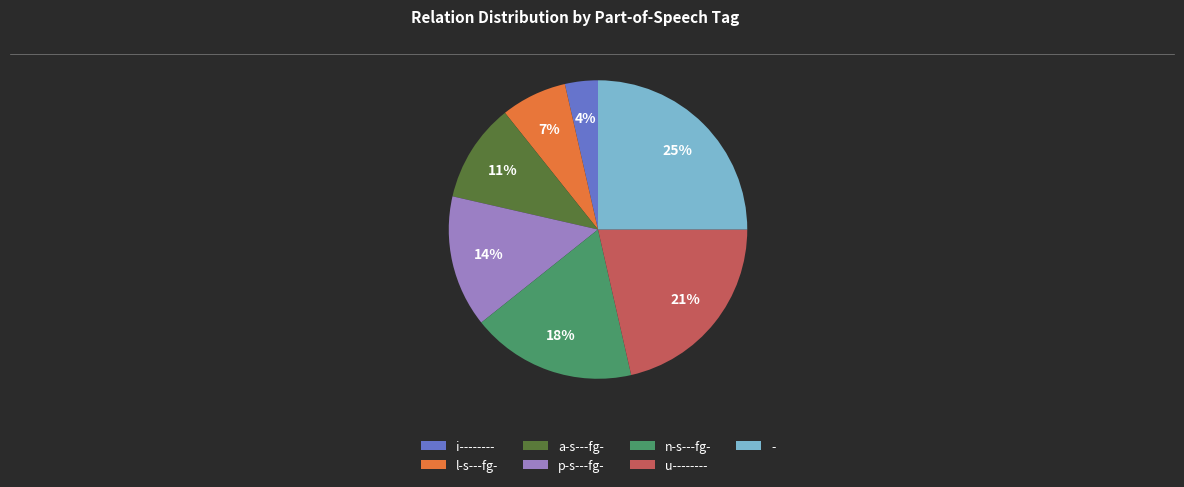

Count the number of slices in the pie.

7